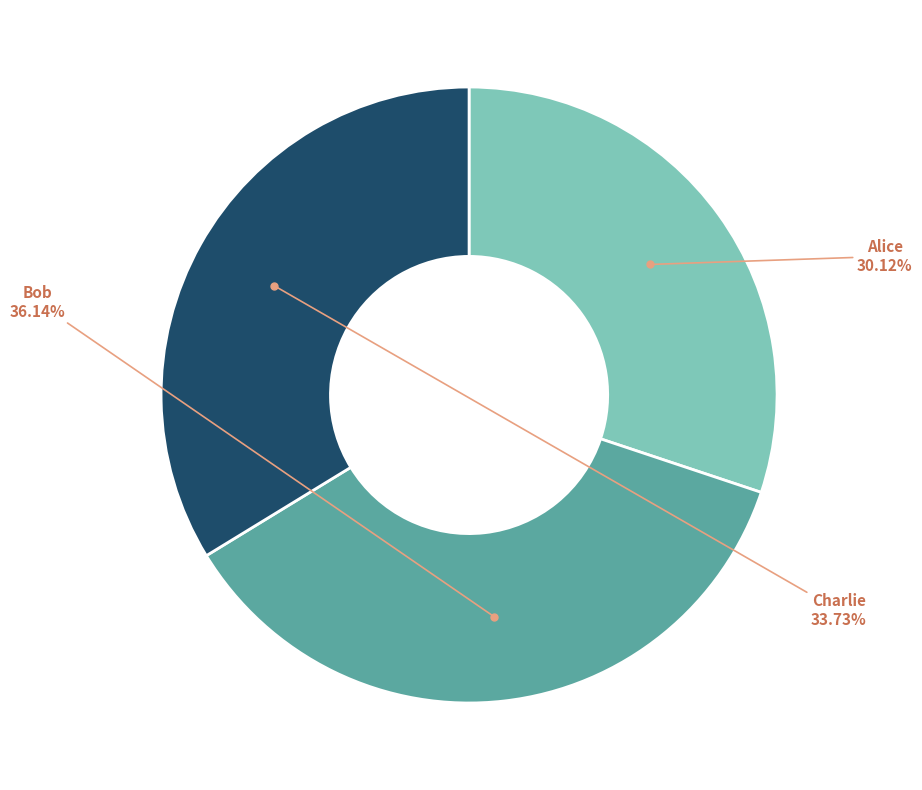

Count the number of slices in the pie.

3